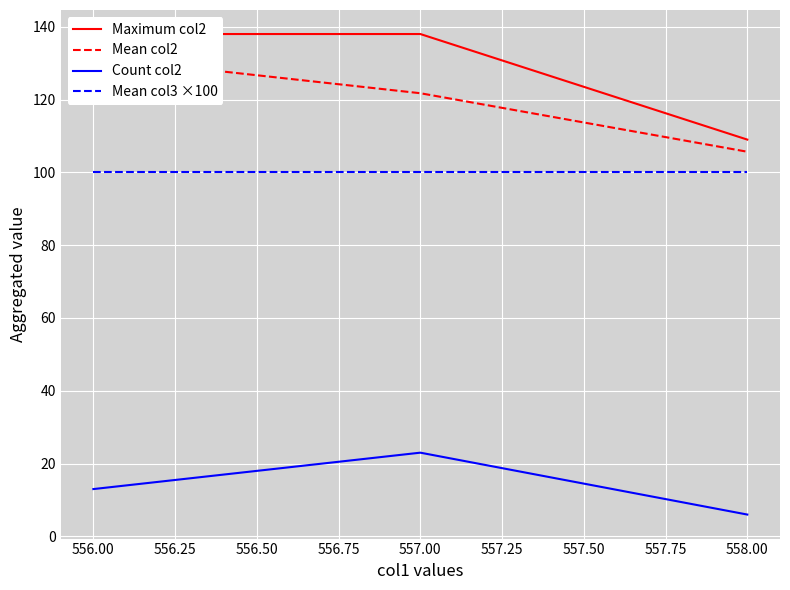

The Mean col3 ×100 series shows 100 at 556.00. True or false?

True